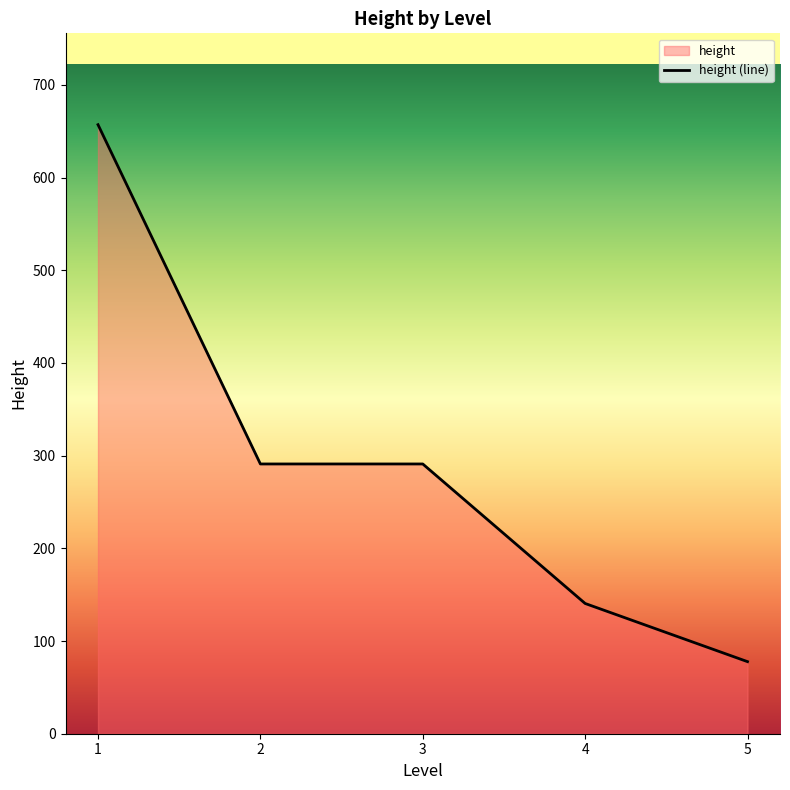

True or false: the data shows 22 at 5.

False